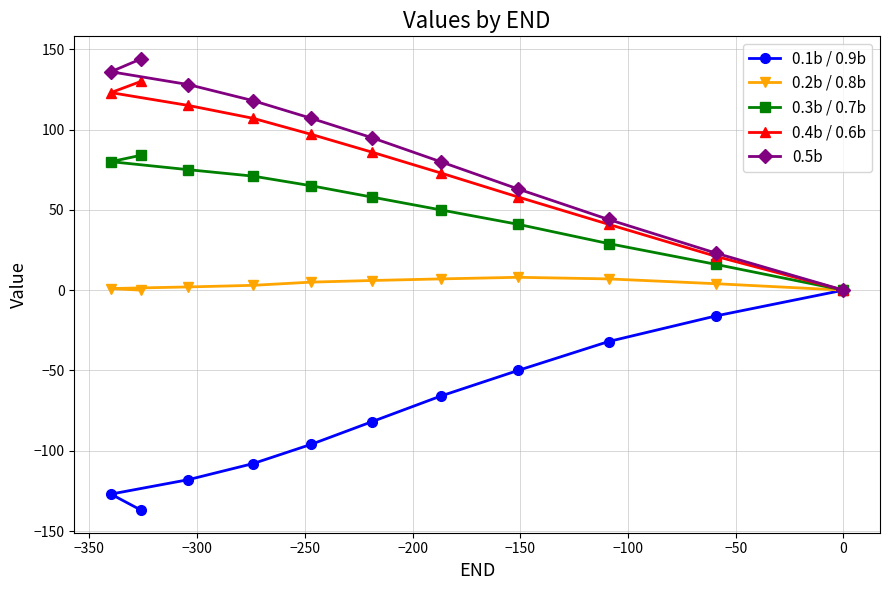

What is the minimum value for 0.1b / 0.9b?

-137